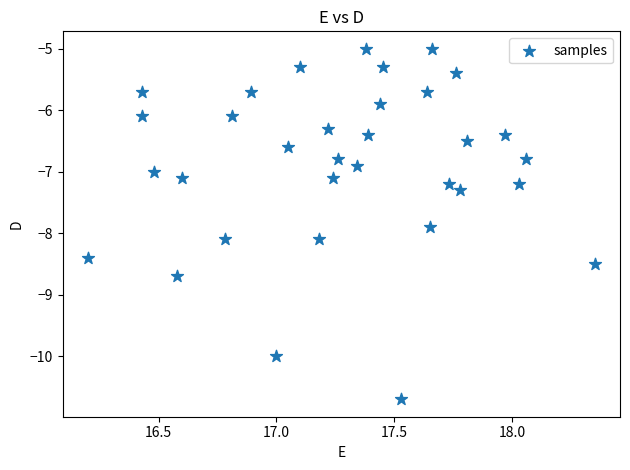

What is the range of Y values (max minus min)?

5.7